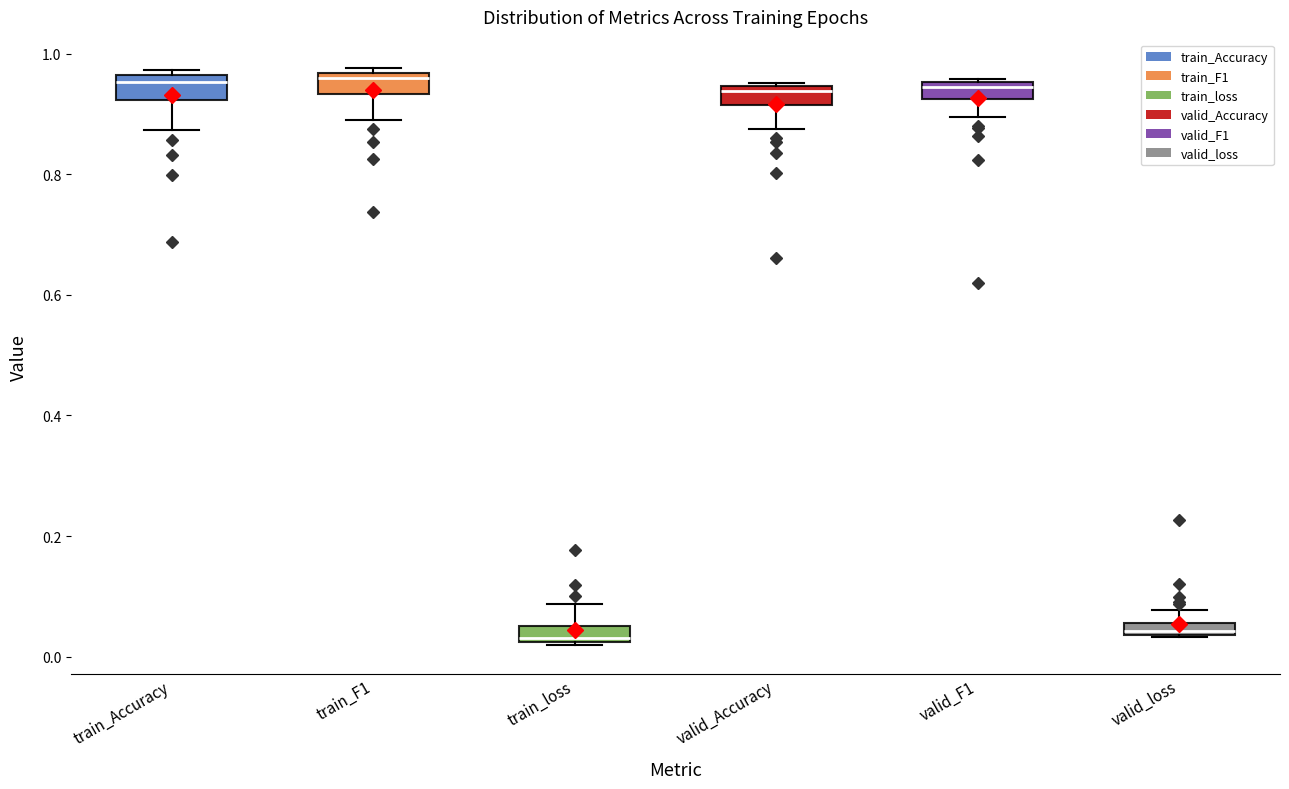

Where is the lower edge of the box for train_loss on the y-axis? The values are not printed on the chart, so give them approximately, as read against the axis.

0.02